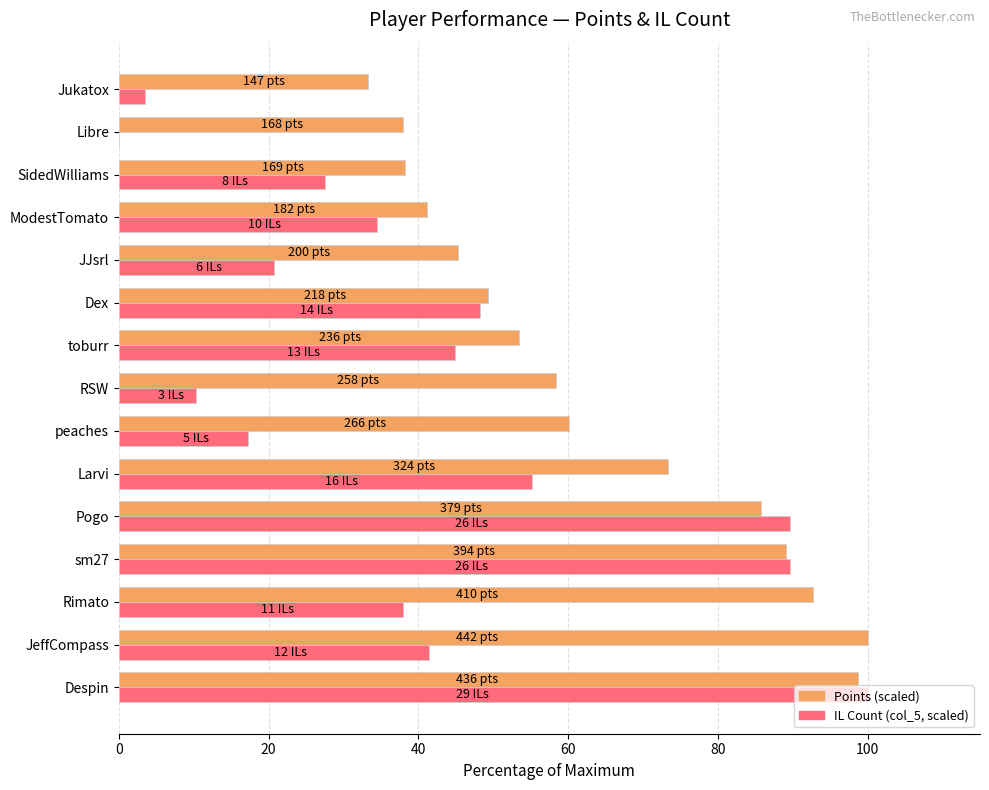

What is the greatest value displayed?

100.0